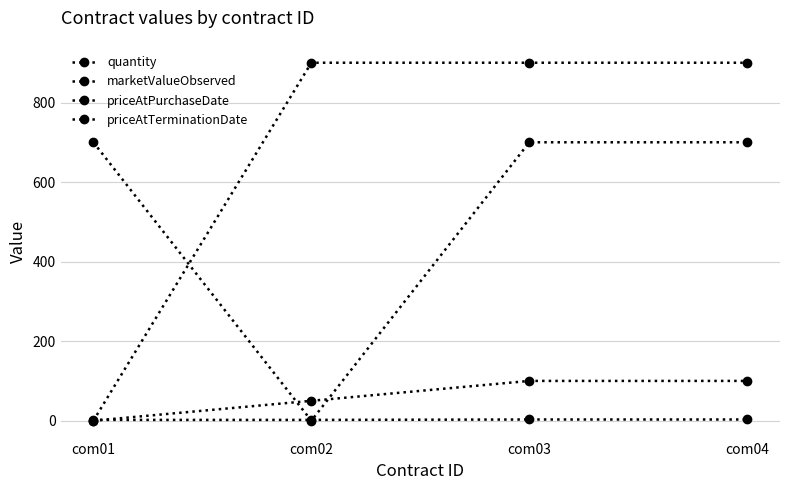

Does the chart have visible grid lines?

Yes